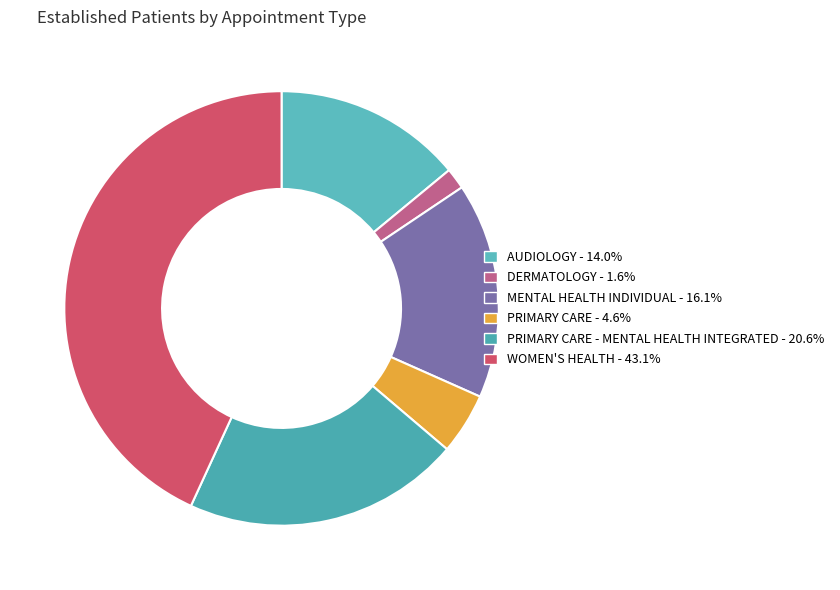

How many slices are in this pie chart?

6